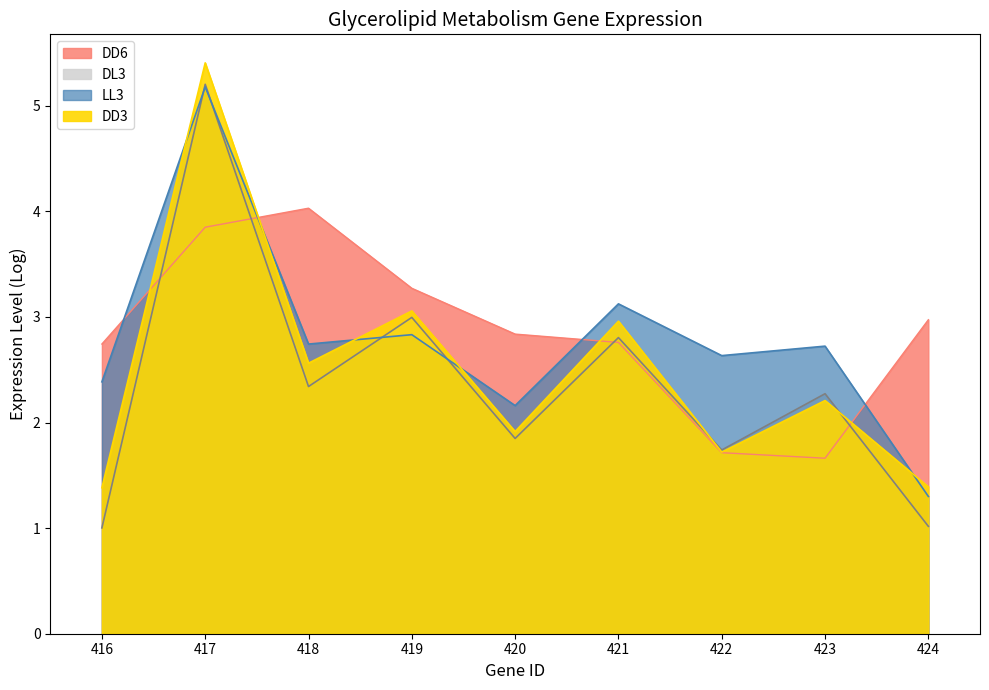

Reading left to right, list all the values displayed in this chart.

DD3: 416=1.4	417=5.4	418=2.6	419=3.1	420=1.9	421=3.0	422=1.7	423=2.2	424=1.4
LL3: 416=2.4	417=5.2	418=2.7	419=2.8	420=2.2	421=3.1	422=2.6	423=2.7	424=1.3
DL3: 416=1.0	417=5.2	418=2.3	419=3.0	420=1.8	421=2.8	422=1.7	423=2.3	424=1.0
DD6: 416=2.7	417=3.9	418=4.0	419=3.3	420=2.8	421=2.8	422=1.7	423=1.7	424=3.0